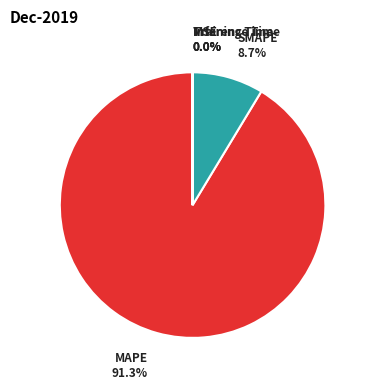

Does any single category account for the majority?

Yes